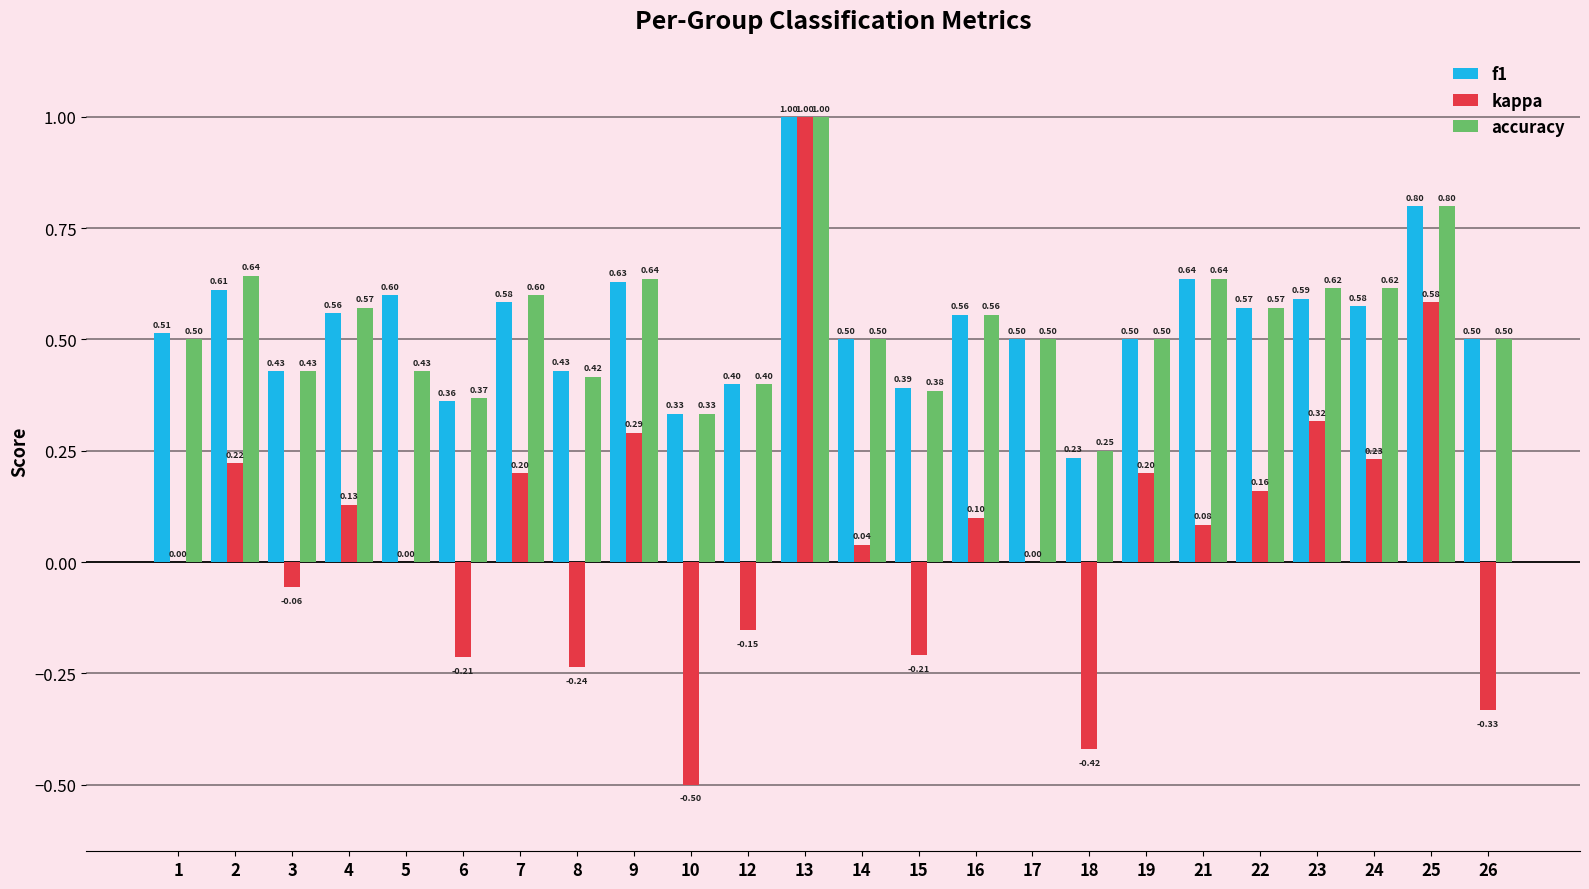

What are all the series names shown in the legend?

f1, kappa, accuracy